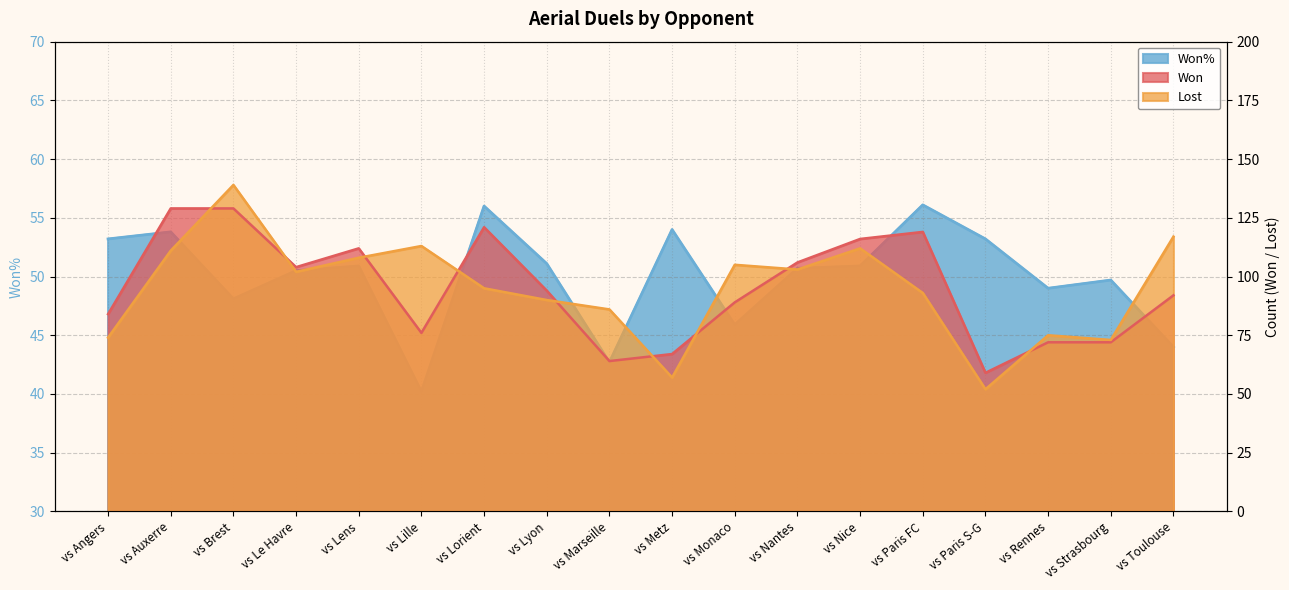

Is it true that Won equals 157.6 at vs Paris FC?

False